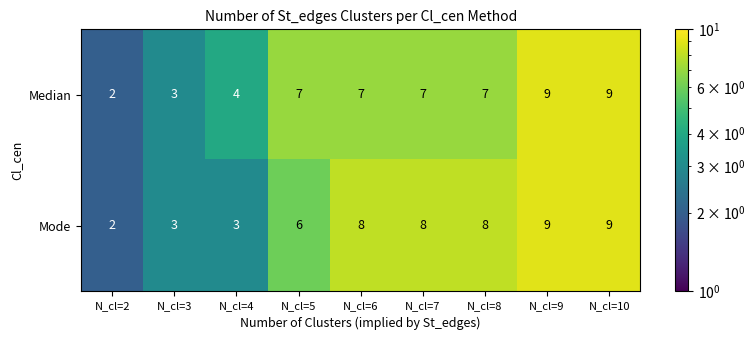

Between N_cl=6 and N_cl=10, which series saw the biggest shift?

Median